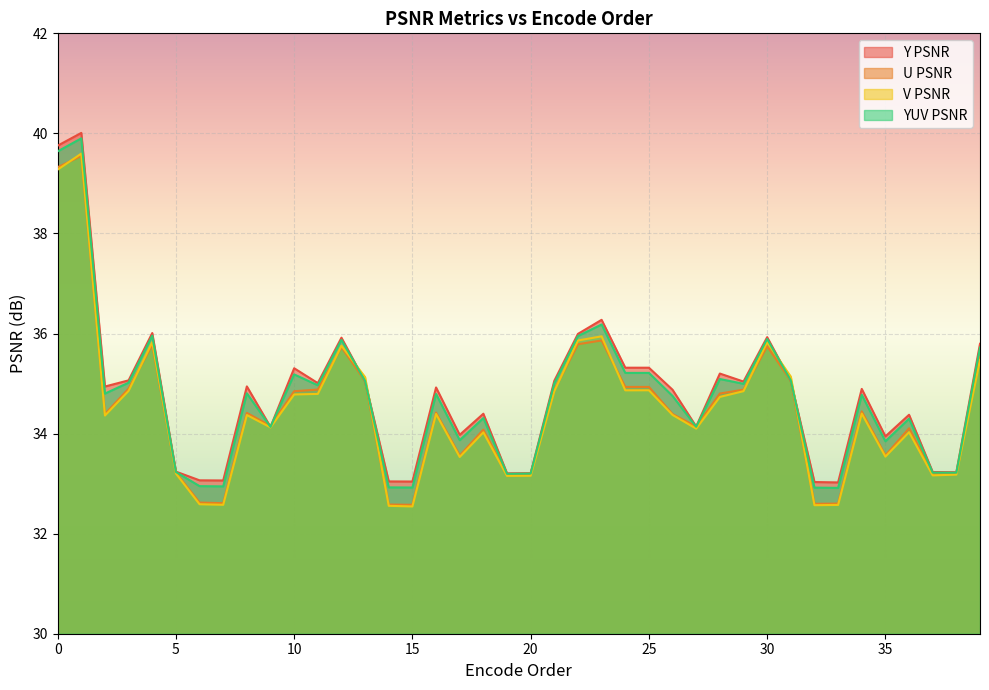

What is the highest value of the V PSNR series?

39.6